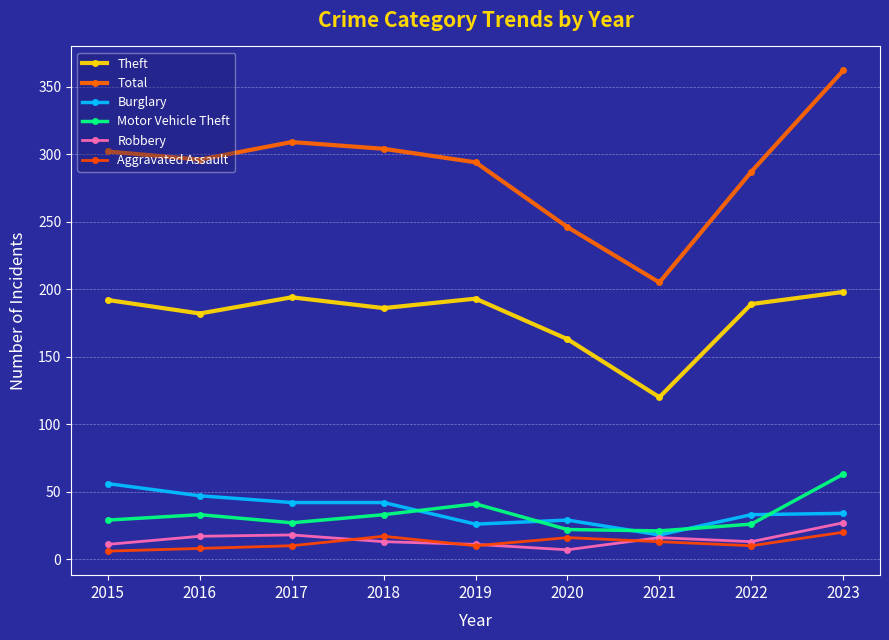

How many series are shown in this chart?

6